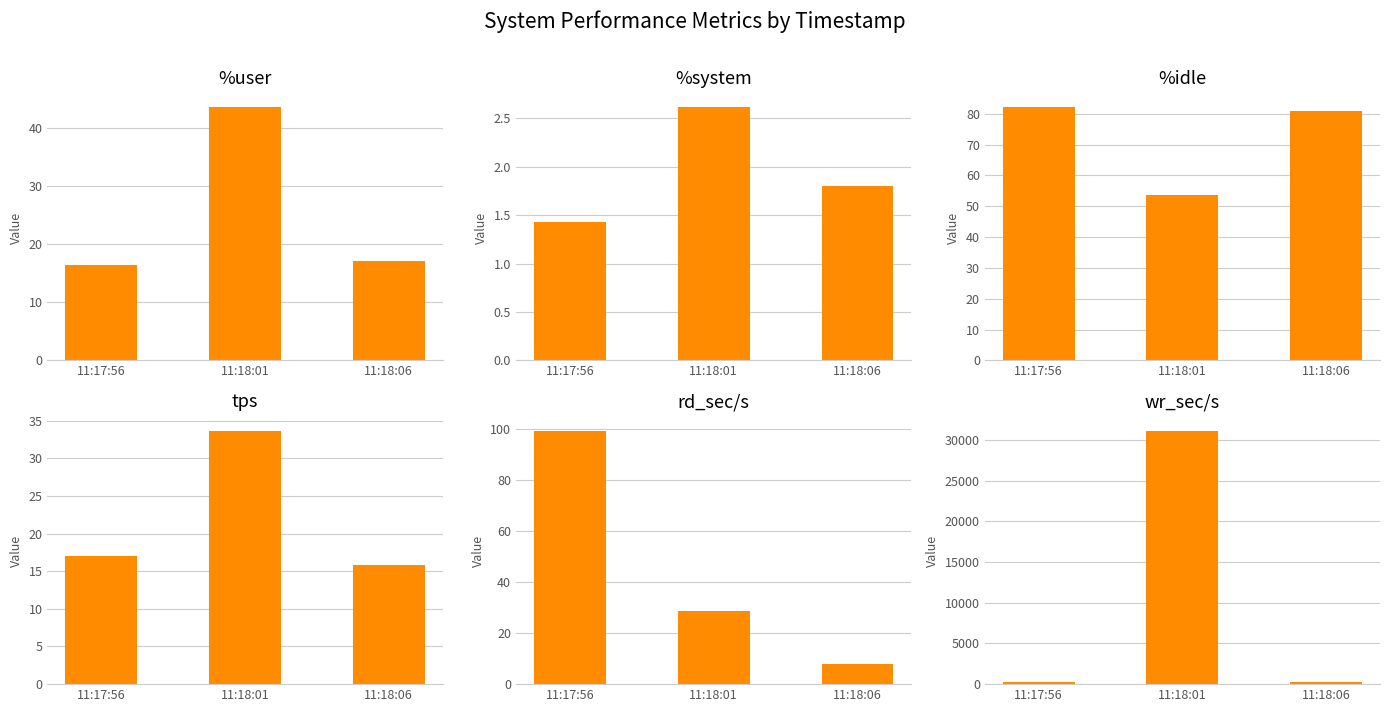

True or false: rd_sec/s has a value of 8.0 at 11:18:06.

True